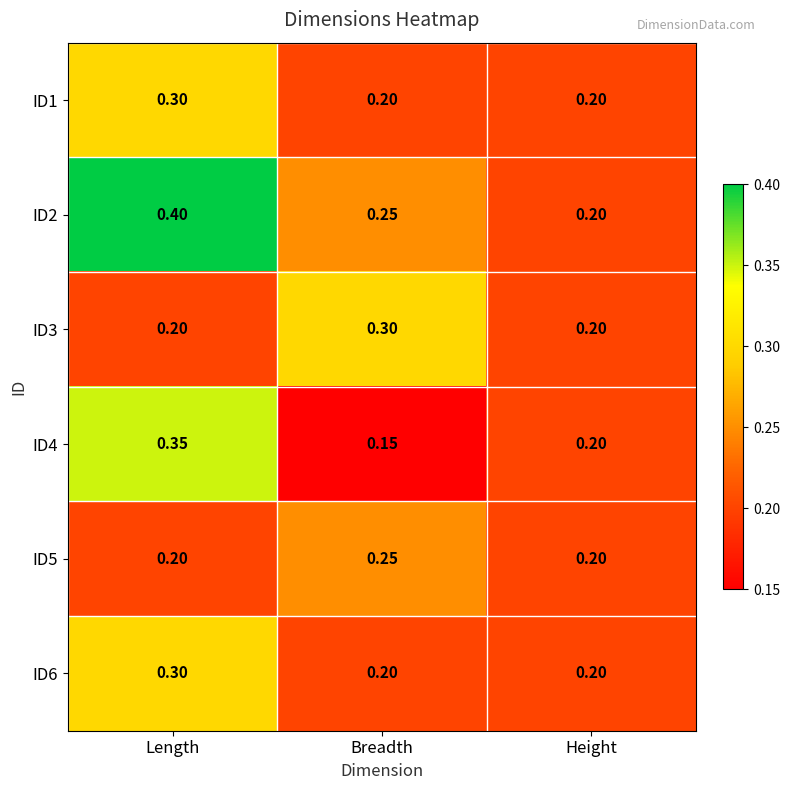

Which label corresponds to the largest value in the chart?

Length